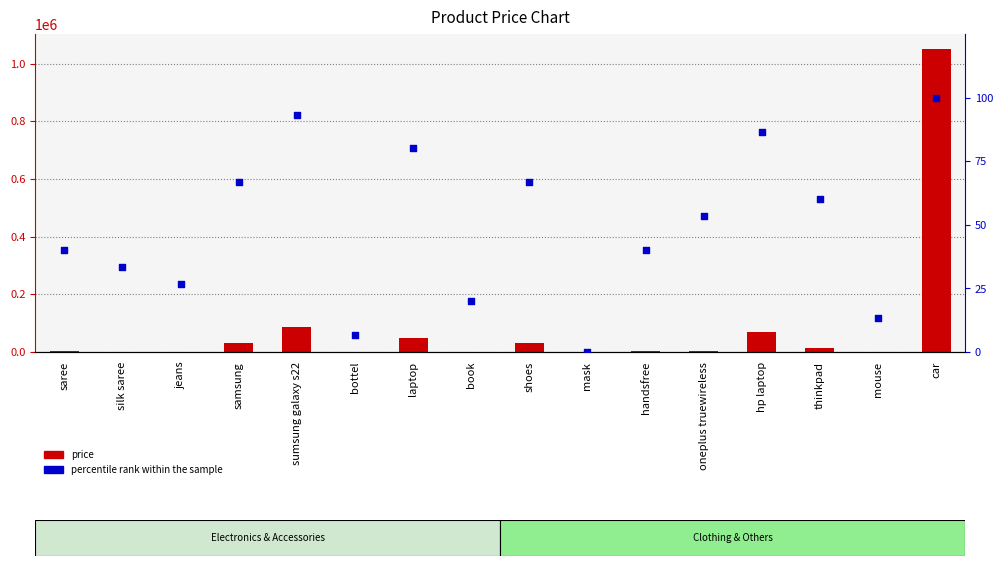

Which series has the largest total across all categories?

price